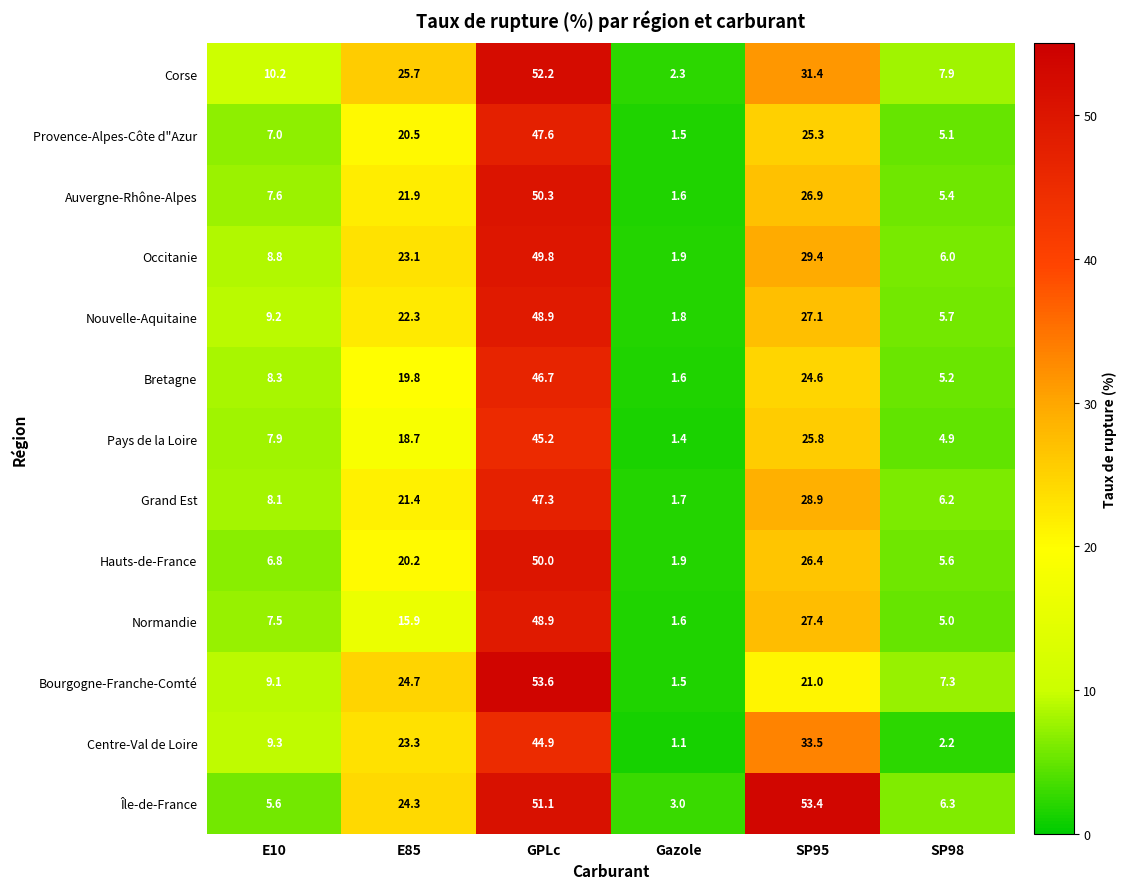

Rank the categories by Auvergne-Rhône-Alpes value from lowest to highest.

Gazole, SP98, E10, E85, SP95, GPLc